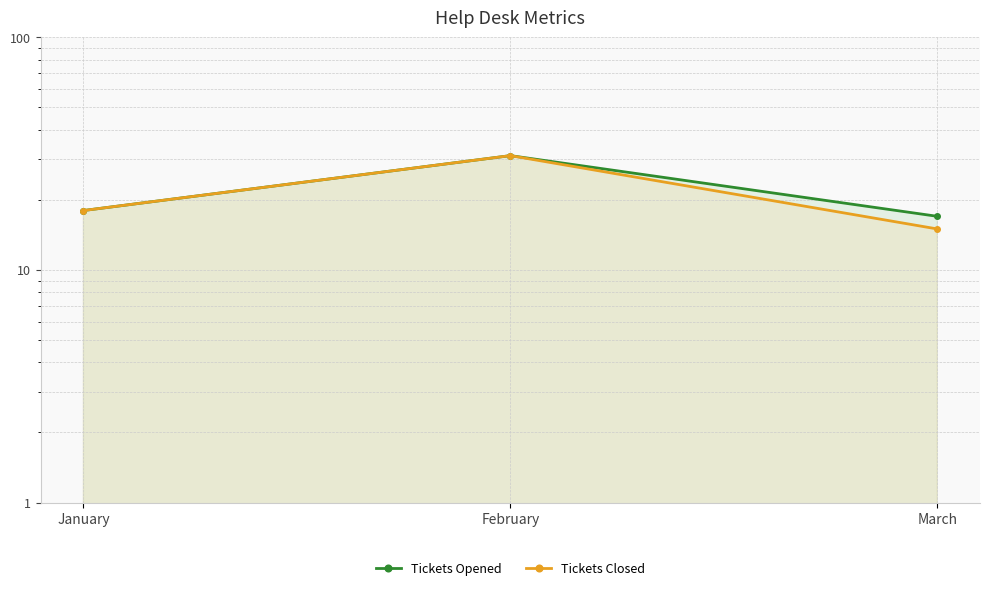

Reading left to right, list all the values displayed in this chart.

Tickets Opened: January=18	February=31	March=17
Tickets Closed: January=18	February=31	March=15